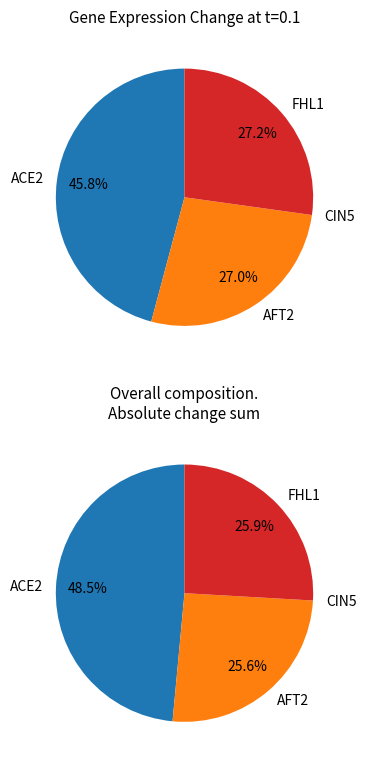

What portion of the pie excludes ACE2?

54.2%